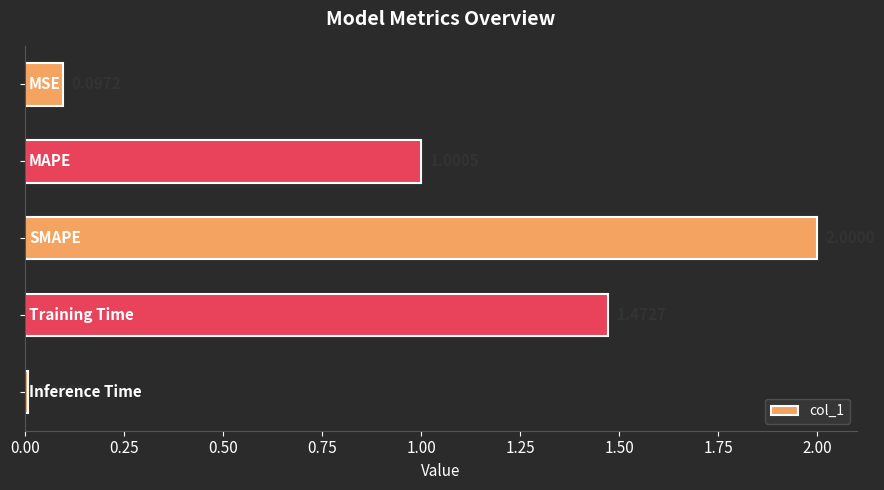

What is the sum of all values?

4.6